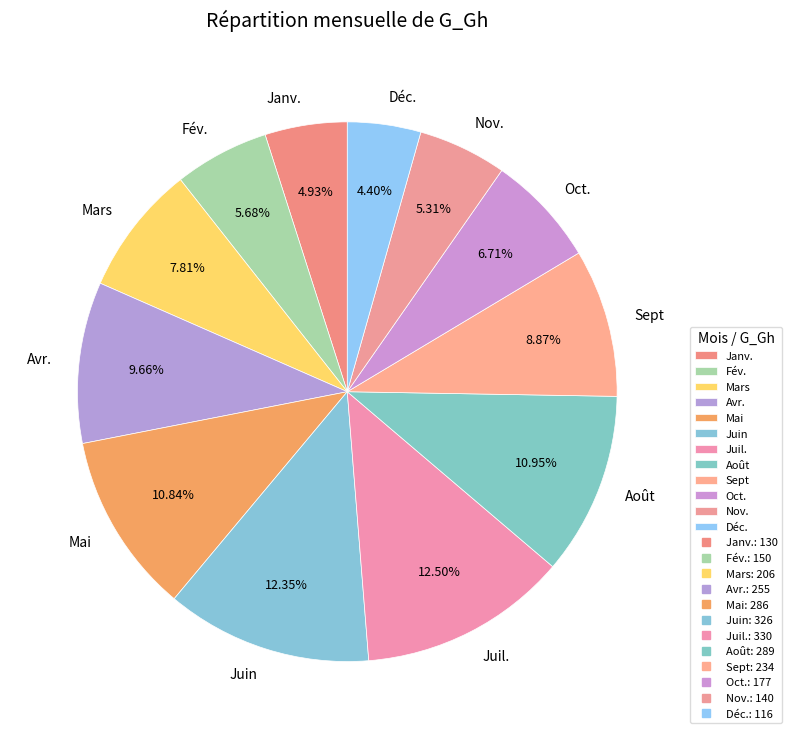

What is the smallest slice in the pie chart?

Déc.